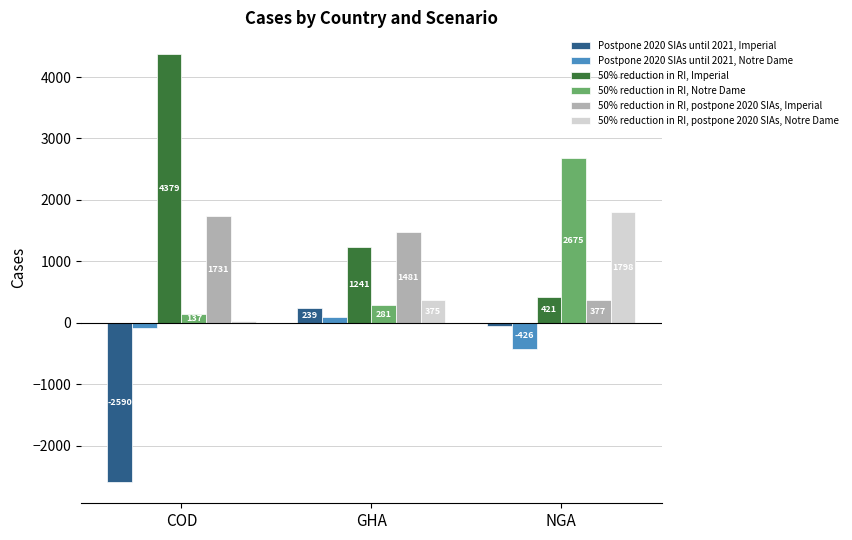

List the series in order of their peak value, highest first.

50% reduction in RI, Imperial, 50% reduction in RI, Notre Dame, 50% reduction in RI, postpone 2020 SIAs, Notre Dame, 50% reduction in RI, postpone 2020 SIAs, Imperial, Postpone 2020 SIAs until 2021, Imperial, Postpone 2020 SIAs until 2021, Notre Dame